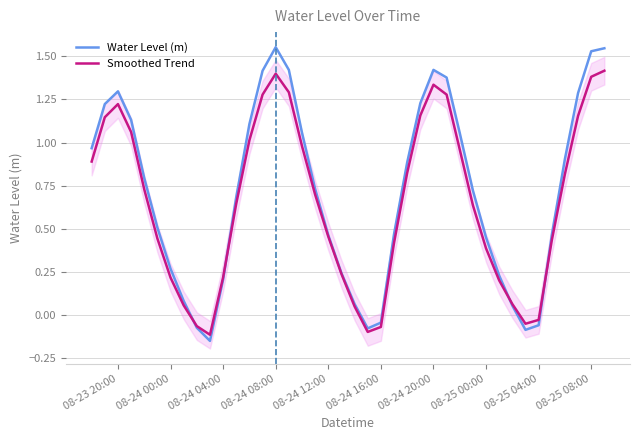

Is it true that Water Level (m) equals 2.5 at 13?

False